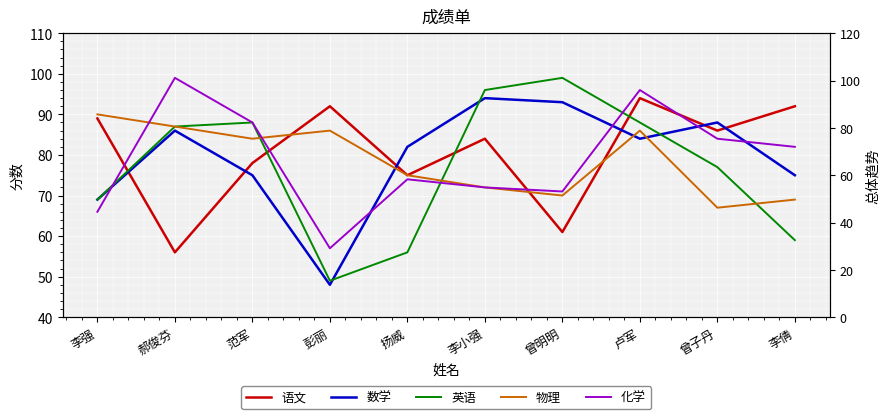

At how many categories does at least one series exceed 94?

4